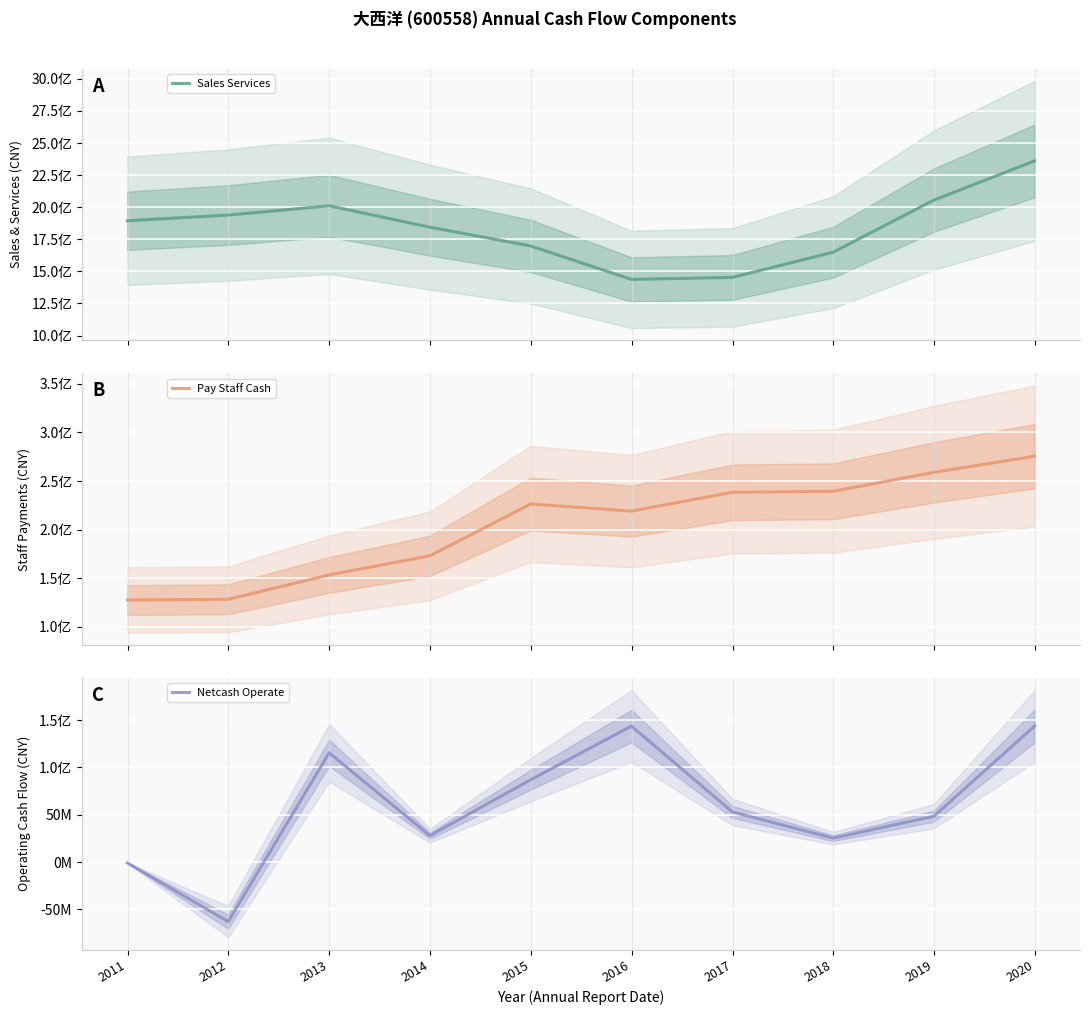

Rank the series by their maximum value, from lowest to highest.

Netcash Operate, Pay Staff Cash, Sales Services